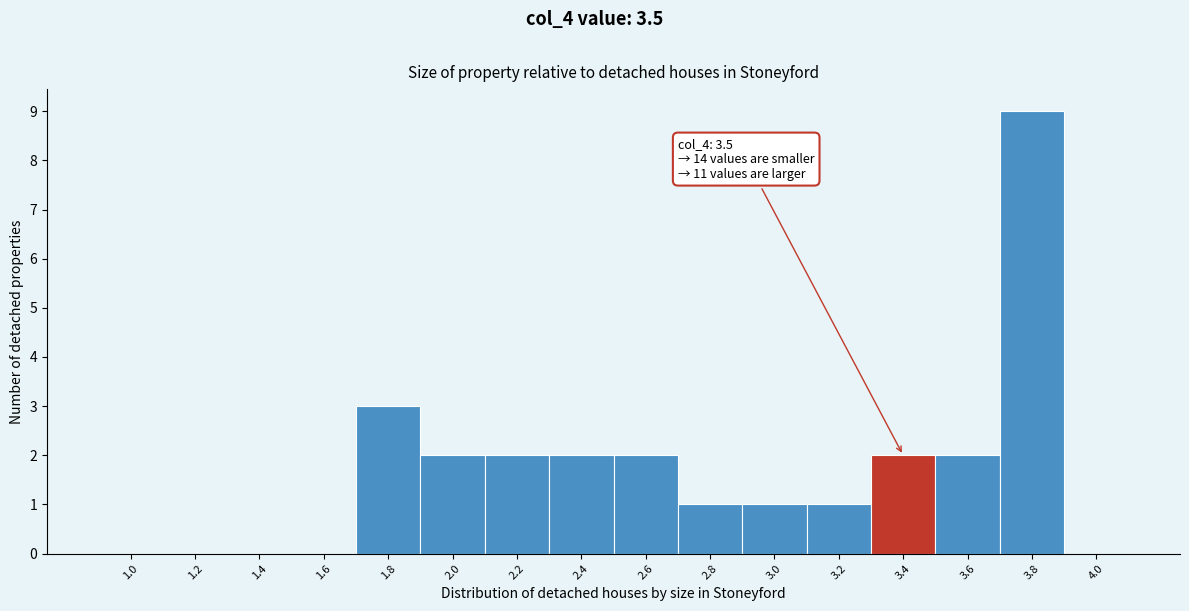

Reading left to right, list all the values displayed in this chart.

1.0=0	1.2=0	1.4=0	1.6=0	1.8=3	2.0=2	2.2=2	2.4=2	2.6=2	2.8=1	3.0=1	3.2=1	3.4=2	3.6=2	3.8=9	4.0=0